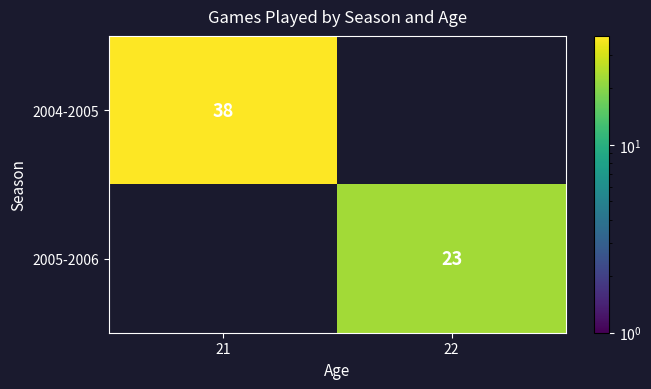

Is the value of 2004-2005 at 21 greater than the value of 2005-2006 at 22?

Yes